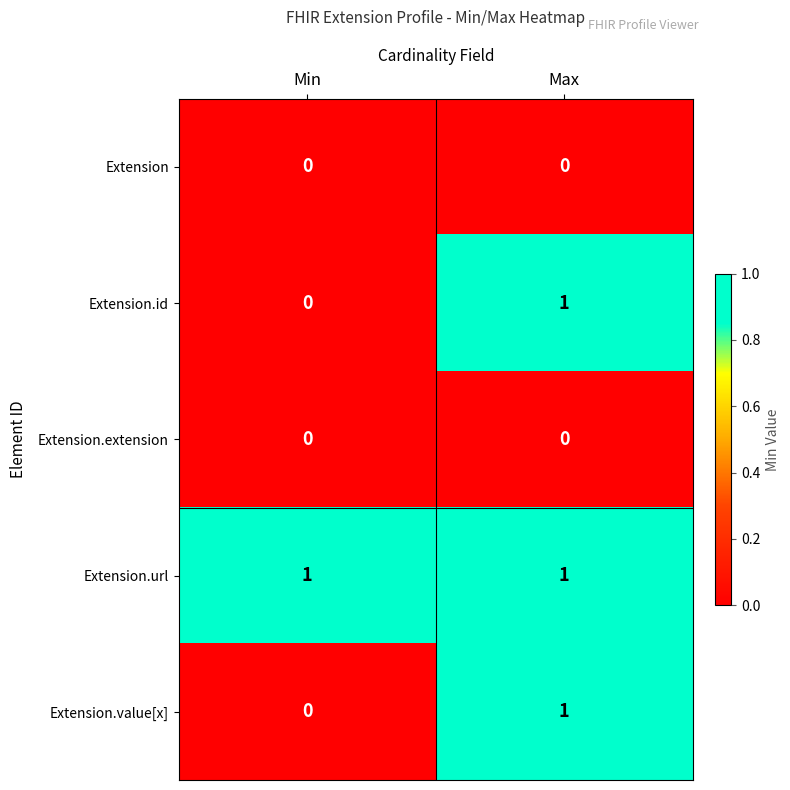

List the labels in order of Extension.value[x] value, largest first.

Max, Min